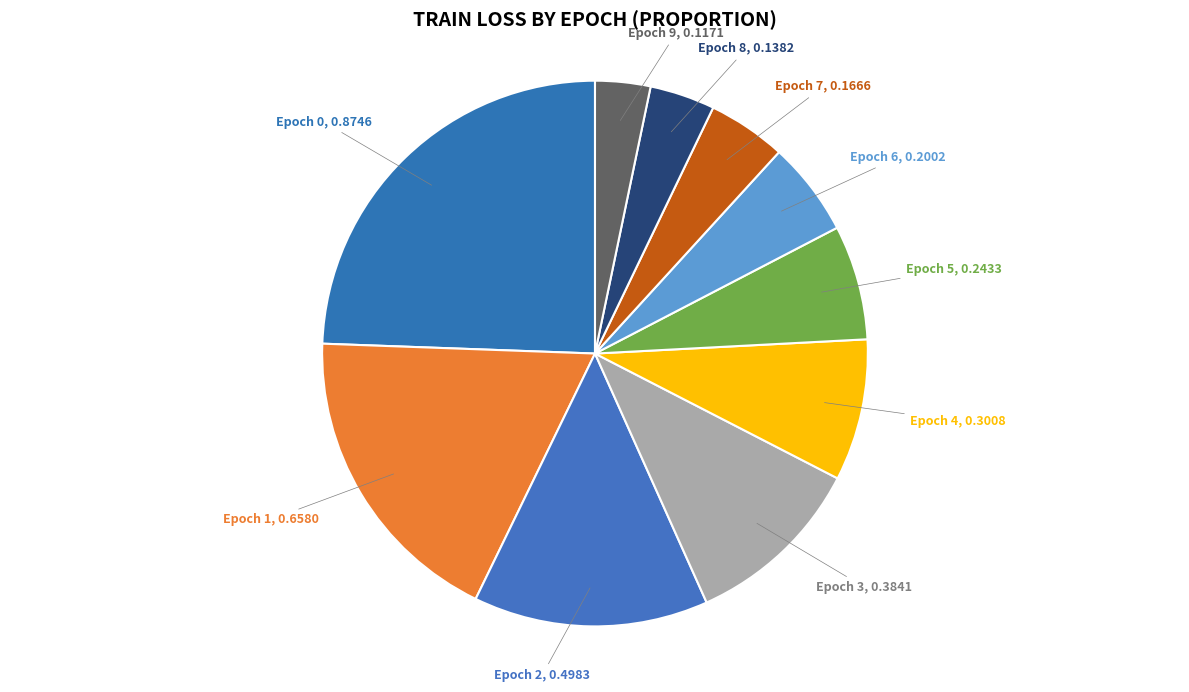

What is the smallest slice in the pie chart?

Epoch 9